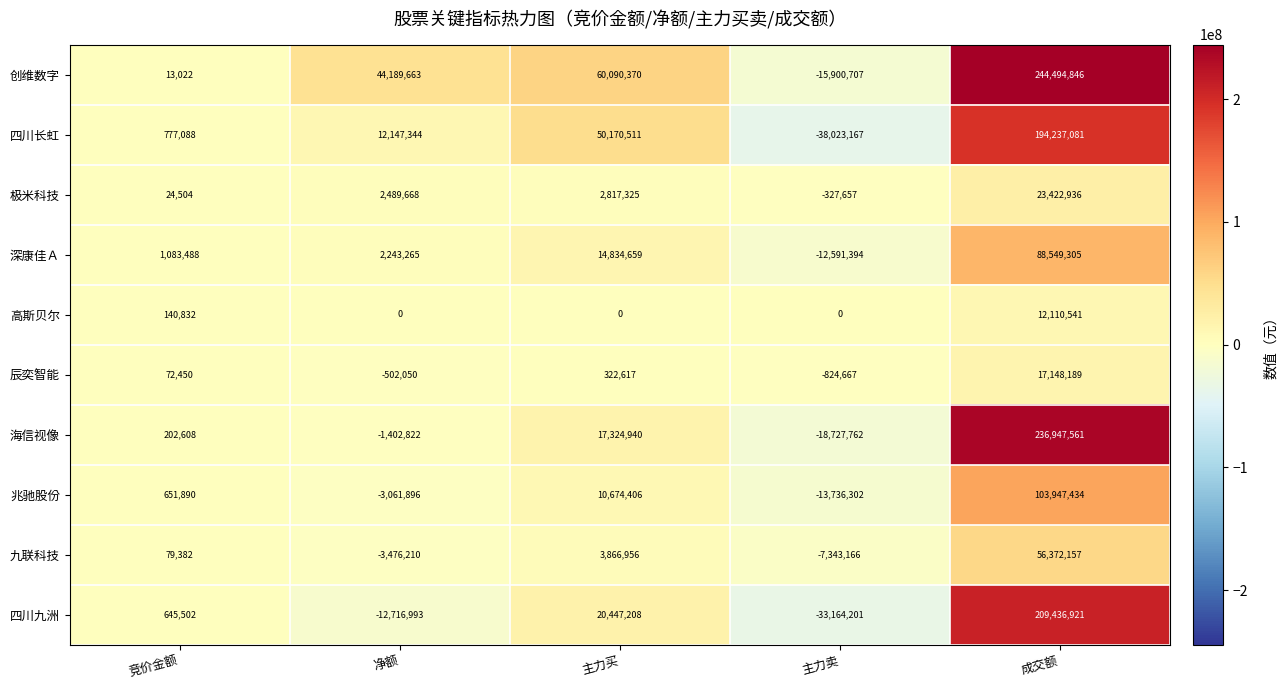

What is the difference between the maximum and second lowest values in the 辰奕智能 series?

17650239